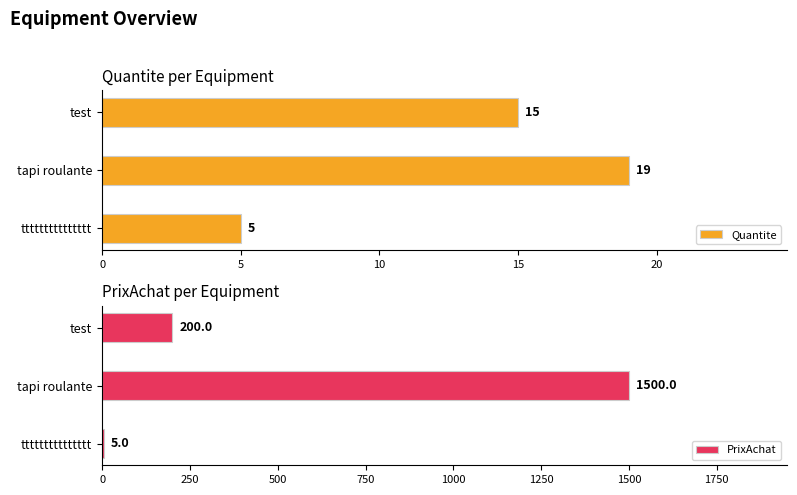

What is the difference between the maximum and minimum values in the PrixAchat series?

1495